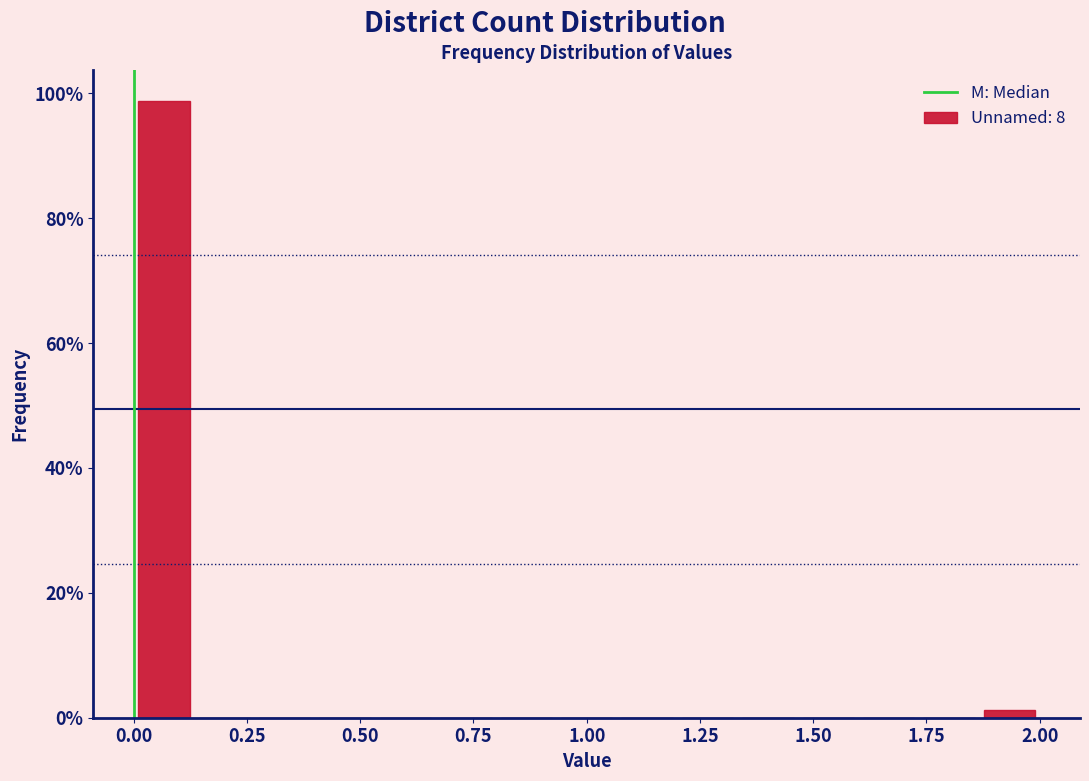

Read against the x-axis, roughly where is the centre of the tallest bar?

0.05